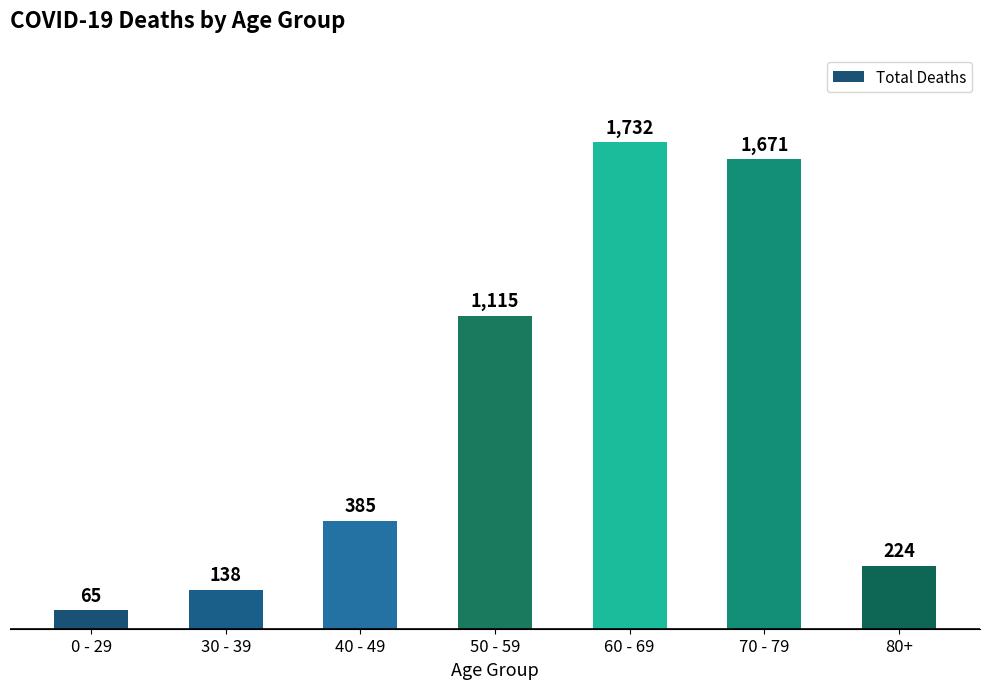

What is the value of the 5th bar from the left?

1732